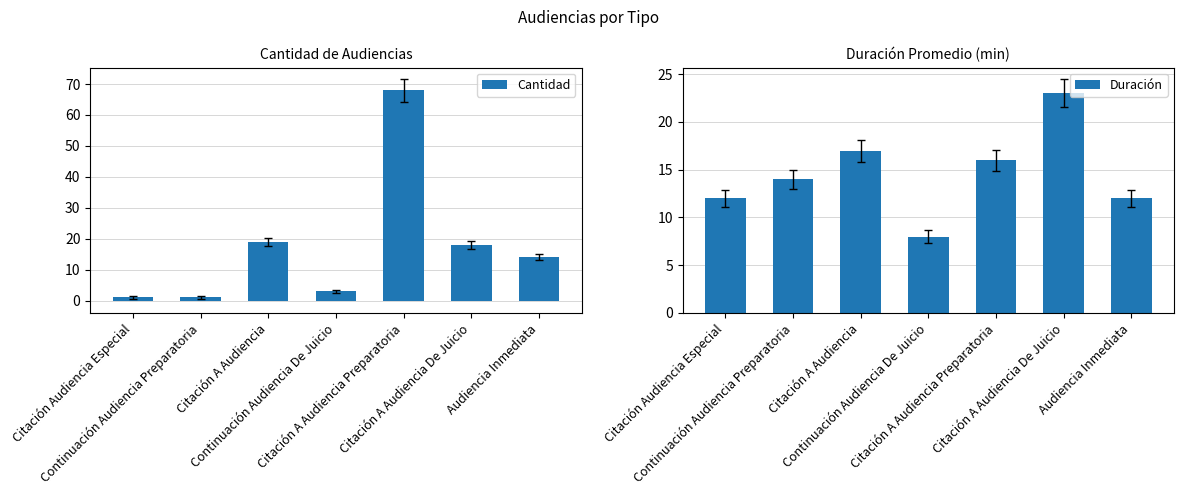

What is the highest value of the Duración series?

23